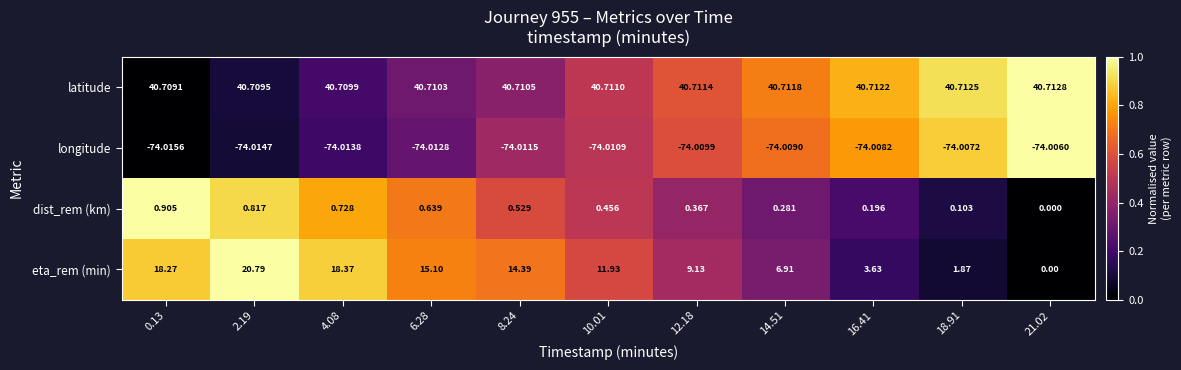

Which series has the largest total across all categories?

latitude